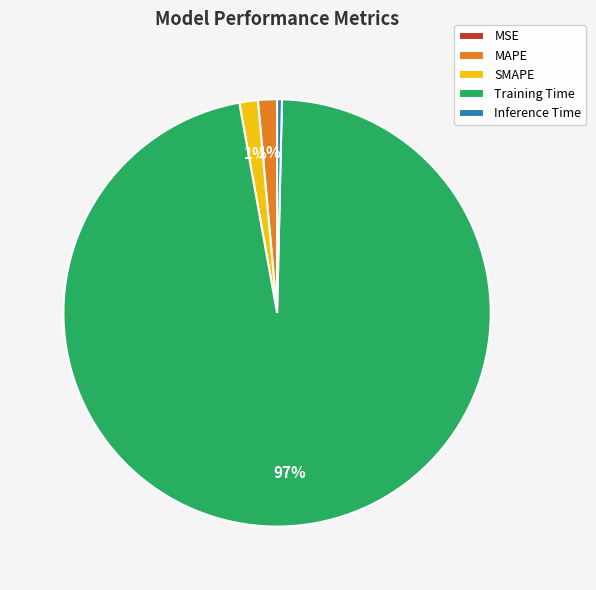

Is the sum of SMAPE and Training Time greater than half?

Yes